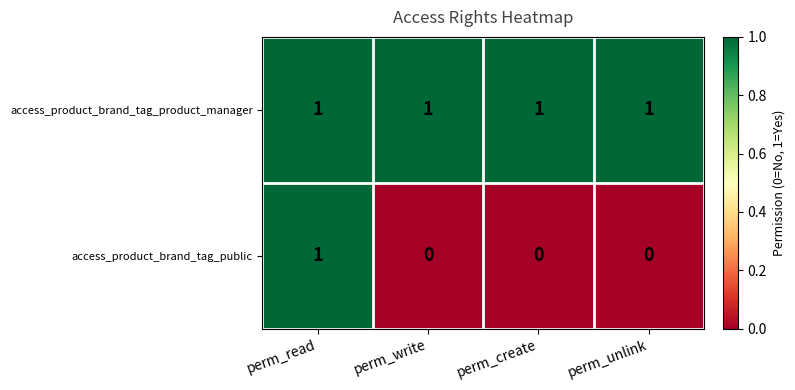

Which series has the largest range (max minus min)?

access_product_brand_tag_public